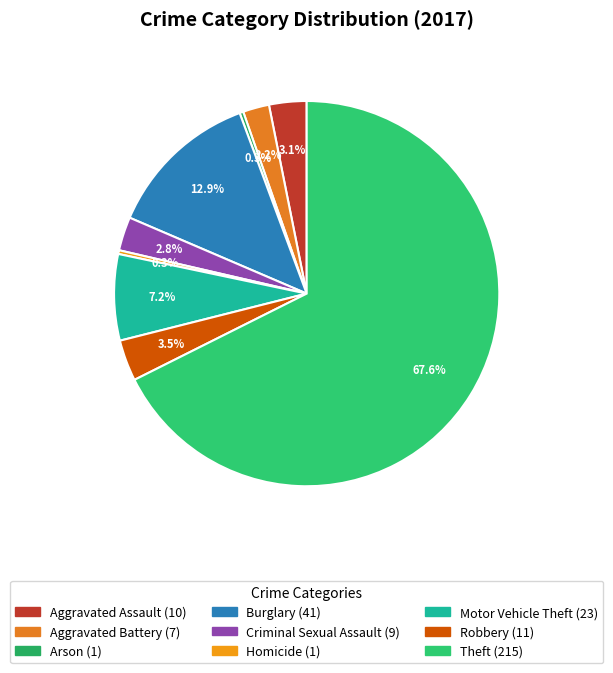

What is the largest slice in the pie chart?

Theft